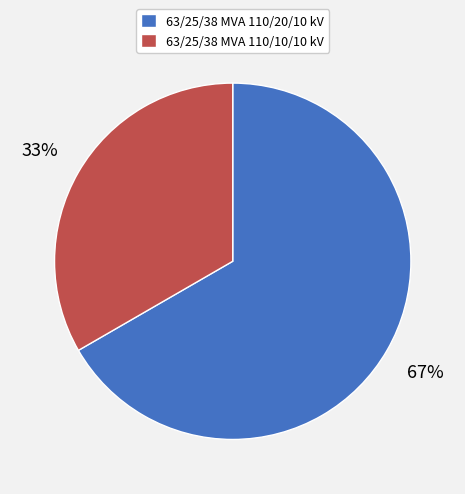

Approximately how many times larger is the value at 63/25/38 MVA 110/20/10 kV compared to 63/25/38 MVA 110/10/10 kV?

2.0